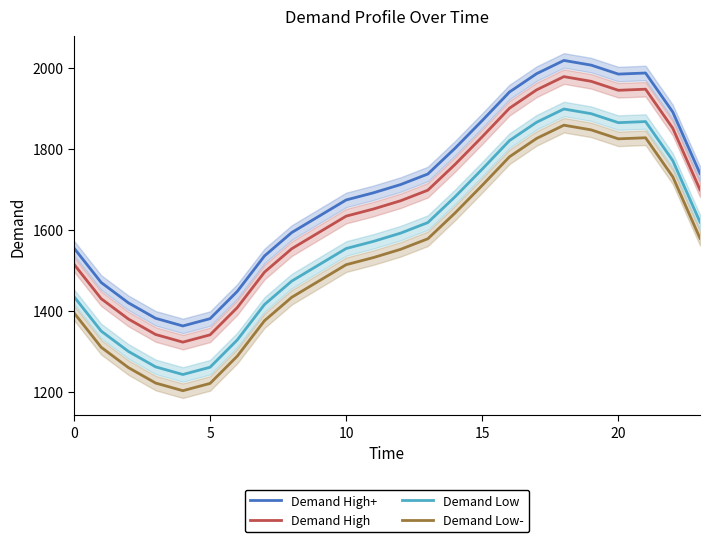

Does the chart have visible grid lines?

No